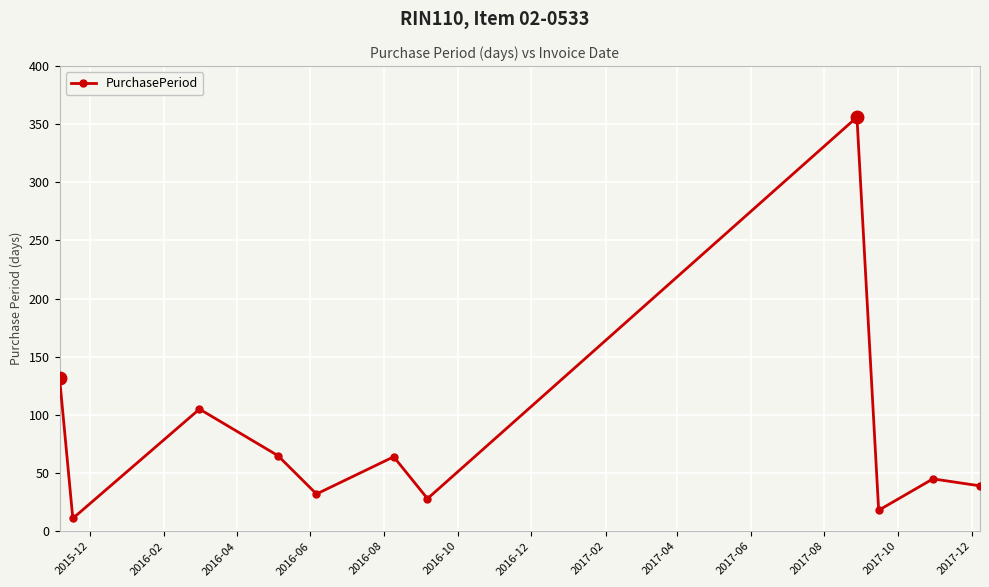

What is the value of the 2nd point from the left?

11